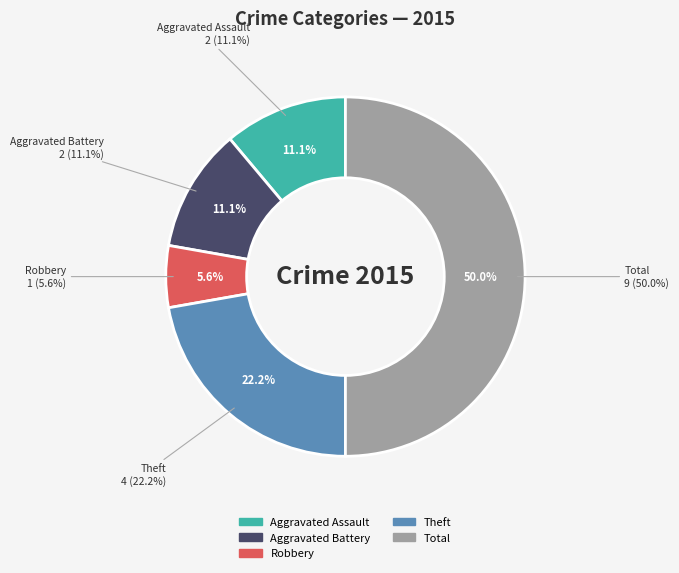

To the nearest percent, what portion does Theft represent?

22%